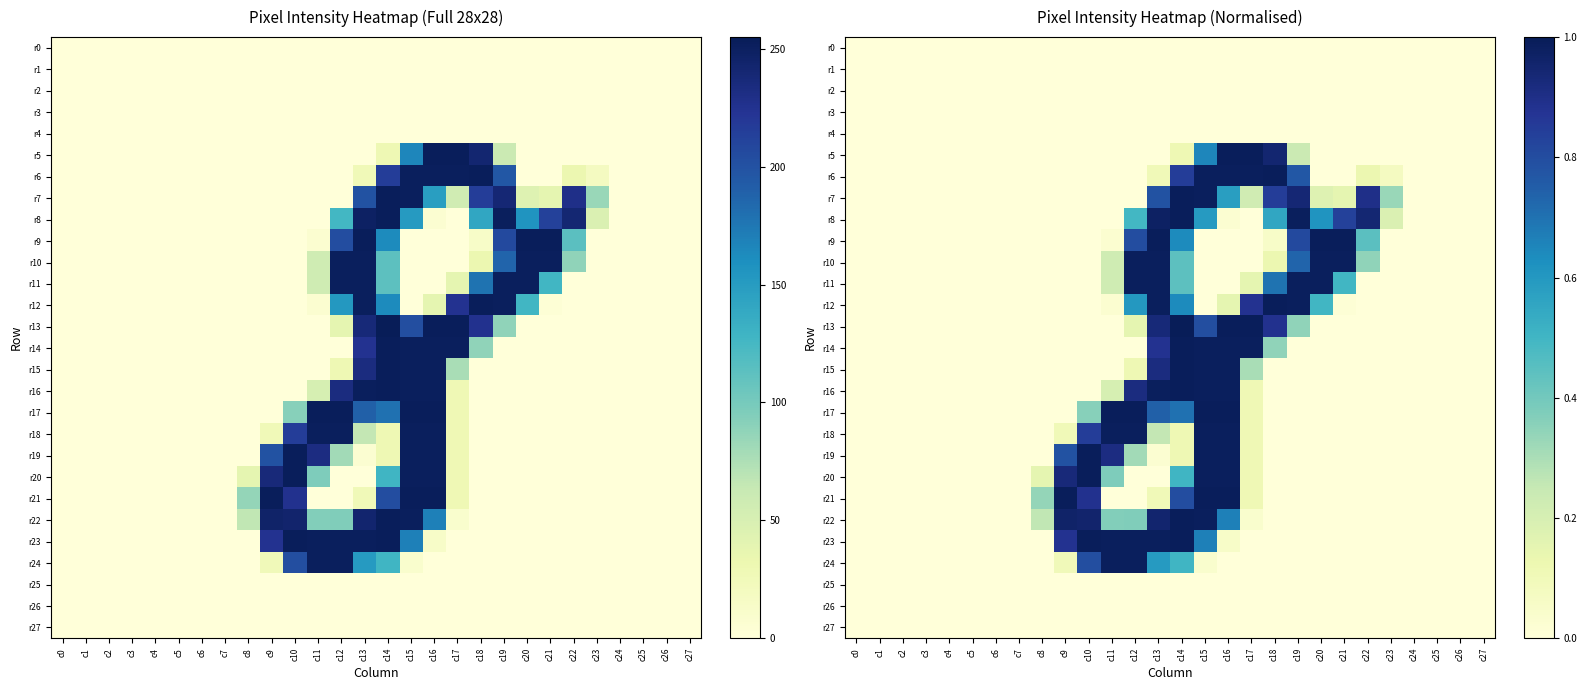

Rank the categories by r6 value from highest to lowest.

c18, c15, c16, c17, c14, c19, c22, c13, c23, c0, c1, c2, c3, c4, c5, c6, c7, c8, c9, c10, c11, c12, c20, c21, c24, c25, c26, c27